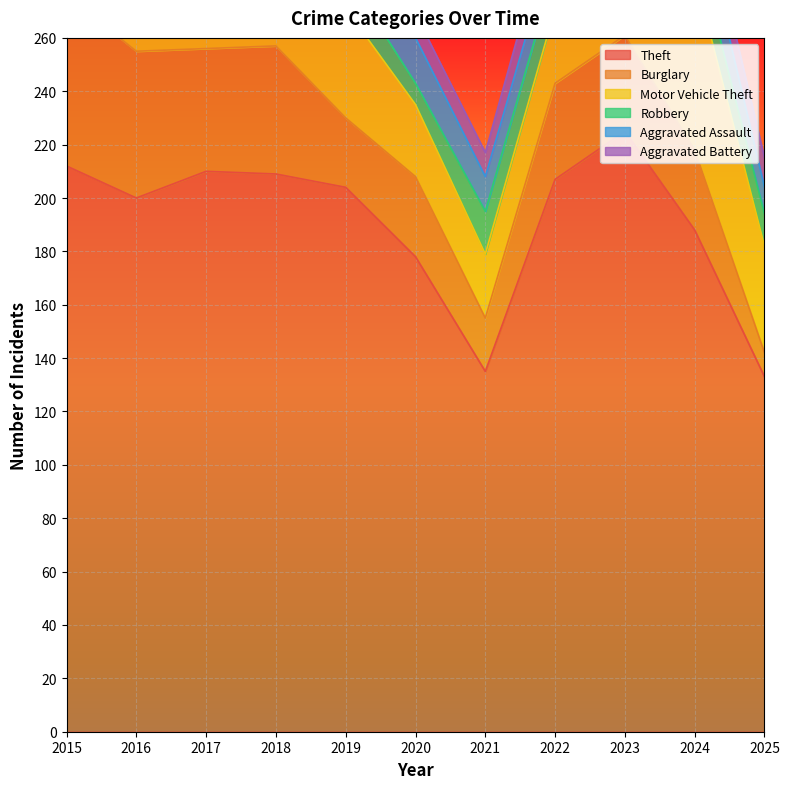

What is the sum of all Robbery values?

170